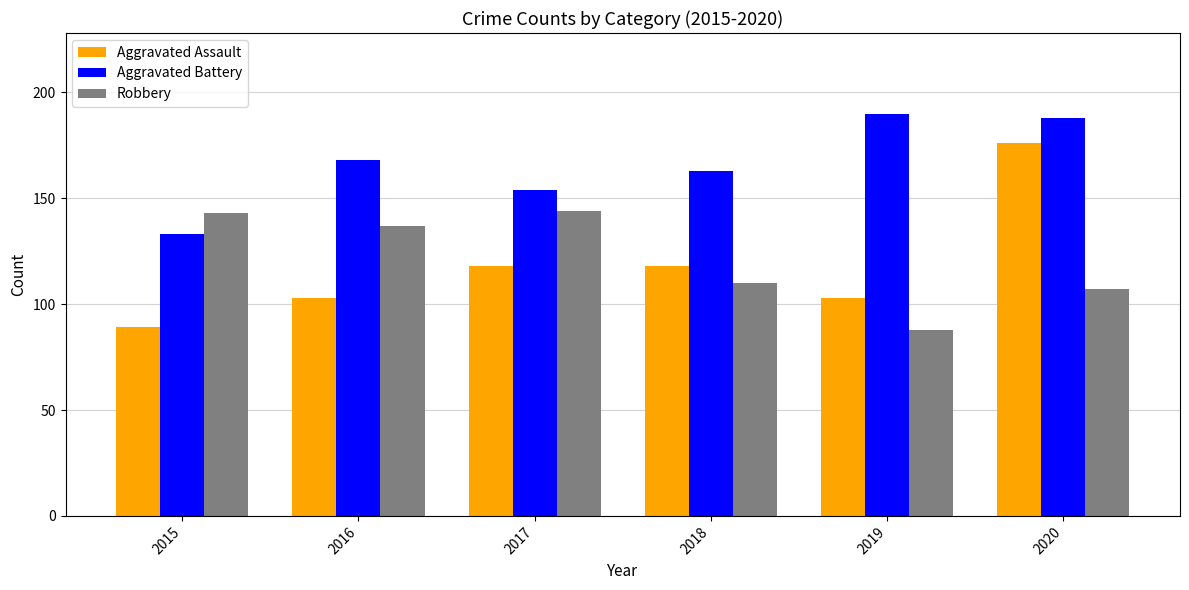

Read the Robbery value at 2020.

107